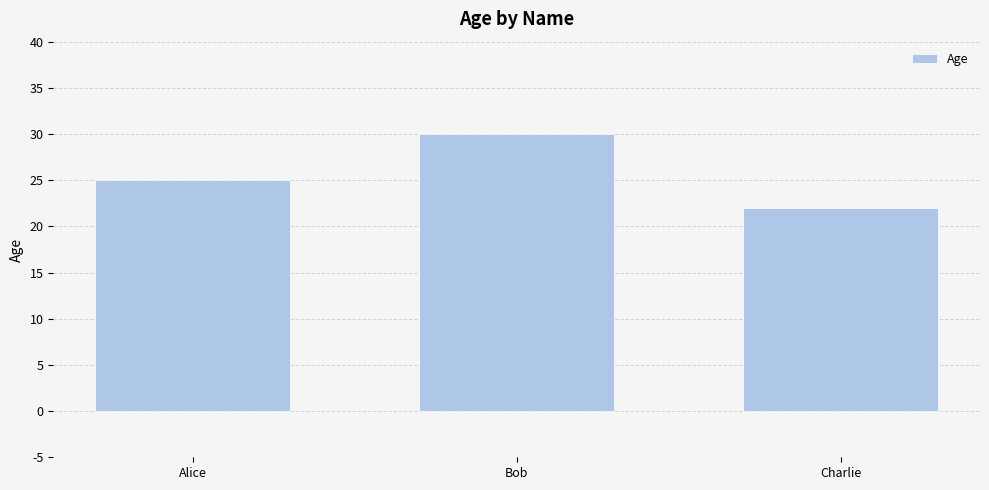

Which has a higher value, Alice or Charlie?

Alice